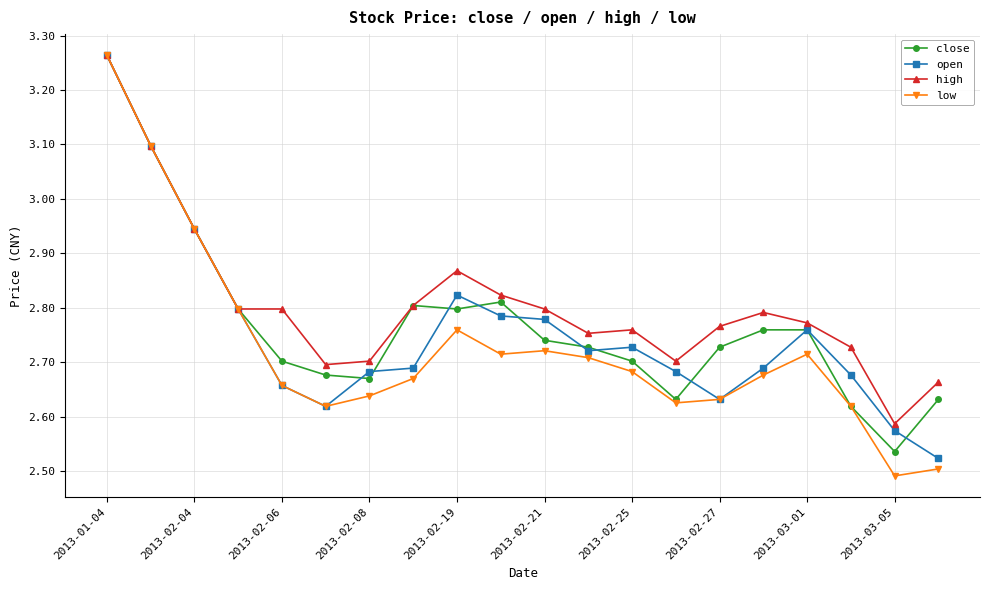

True or false: close has more than 1 points higher than both neighbors.

True